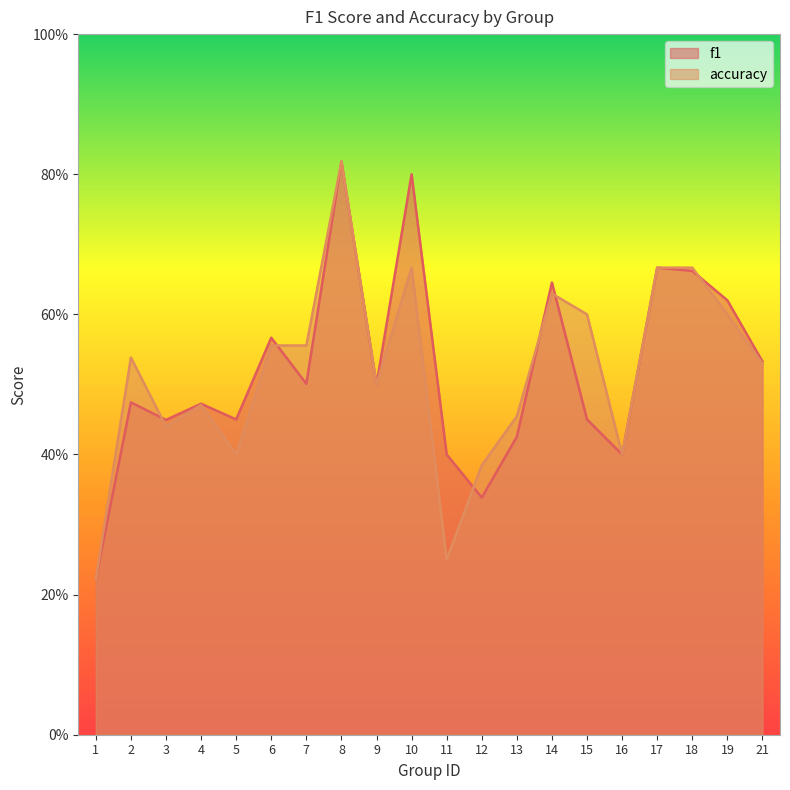

Reading left to right, list all the values displayed in this chart.

f1: 0.2	0.5	0.4	0.5	0.5	0.6	0.5	0.8	0.5	0.8	0.4	0.3	0.4	0.6	0.5	0.4	0.7	0.7	0.6	0.5
accuracy: 0.2	0.5	0.4	0.5	0.4	0.6	0.6	0.8	0.5	0.7	0.2	0.4	0.5	0.6	0.6	0.4	0.7	0.7	0.6	0.5